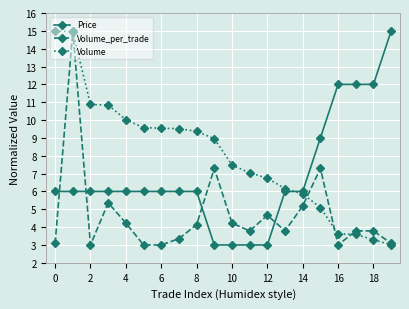

Which series has the largest total across all categories?

Volume